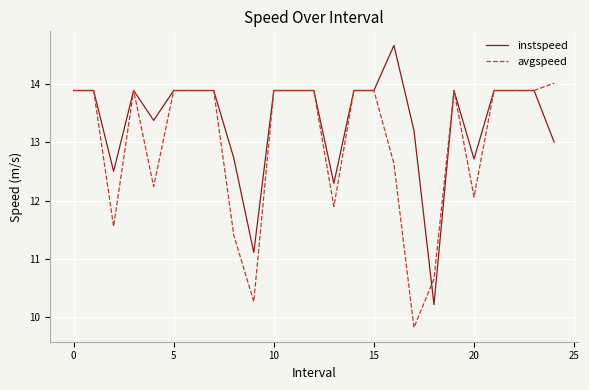

True or false: instspeed and avgspeed intersect in this chart.

True